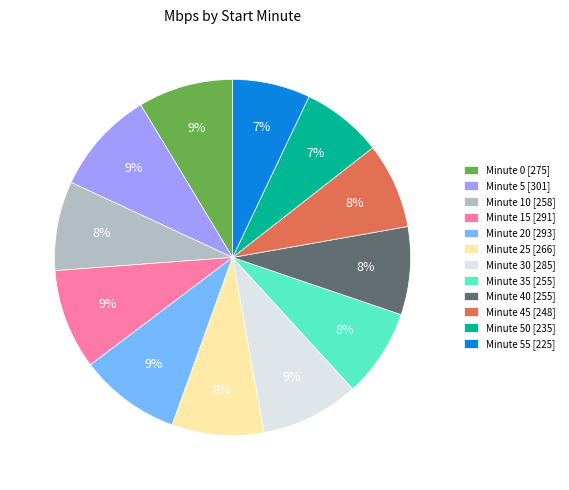

To the nearest percent, what is the difference between the largest and smallest slice percentages?

2%